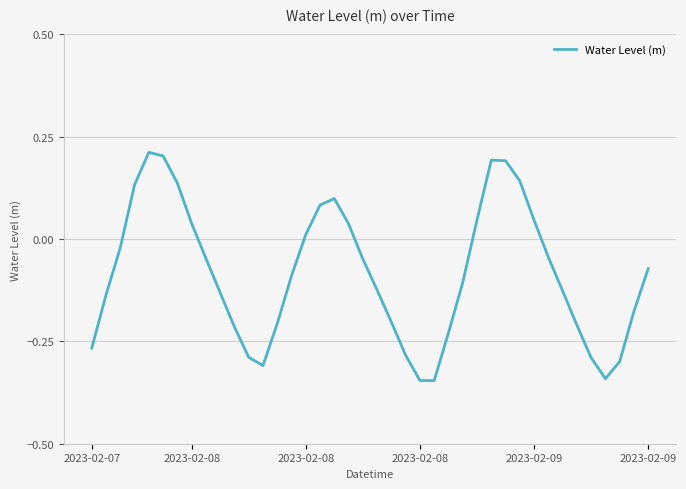

How many values are below 0?

26